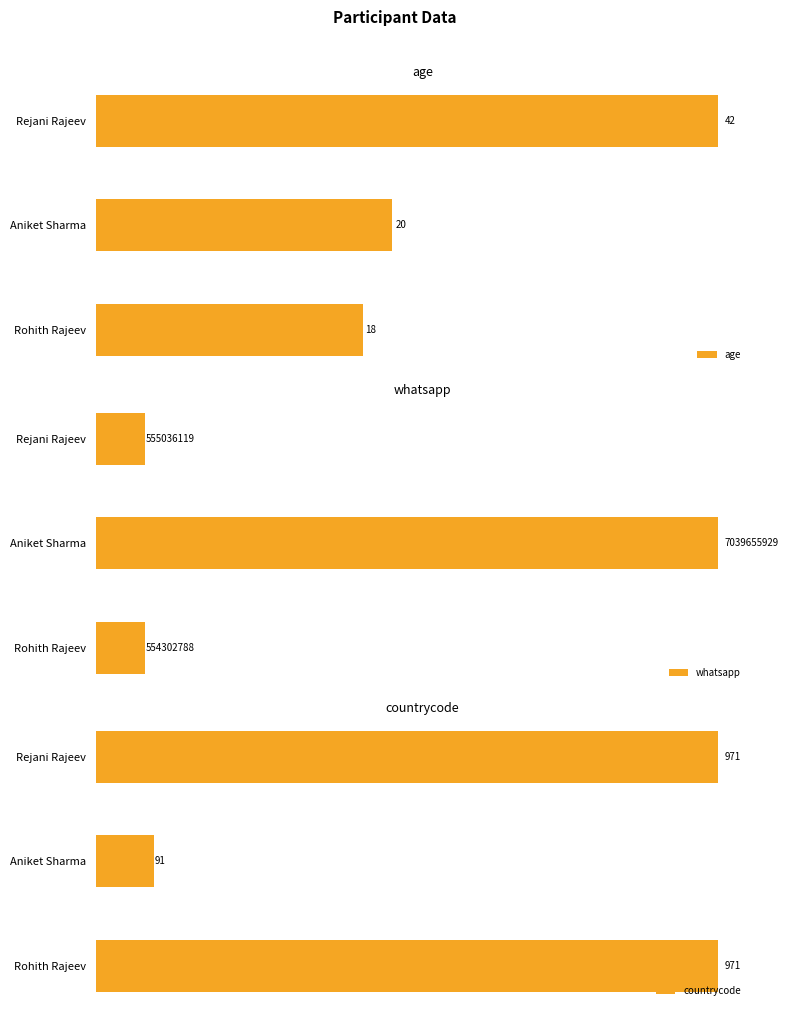

At Aniket Sharma, list the series in order from smallest to largest.

age, countrycode, whatsapp